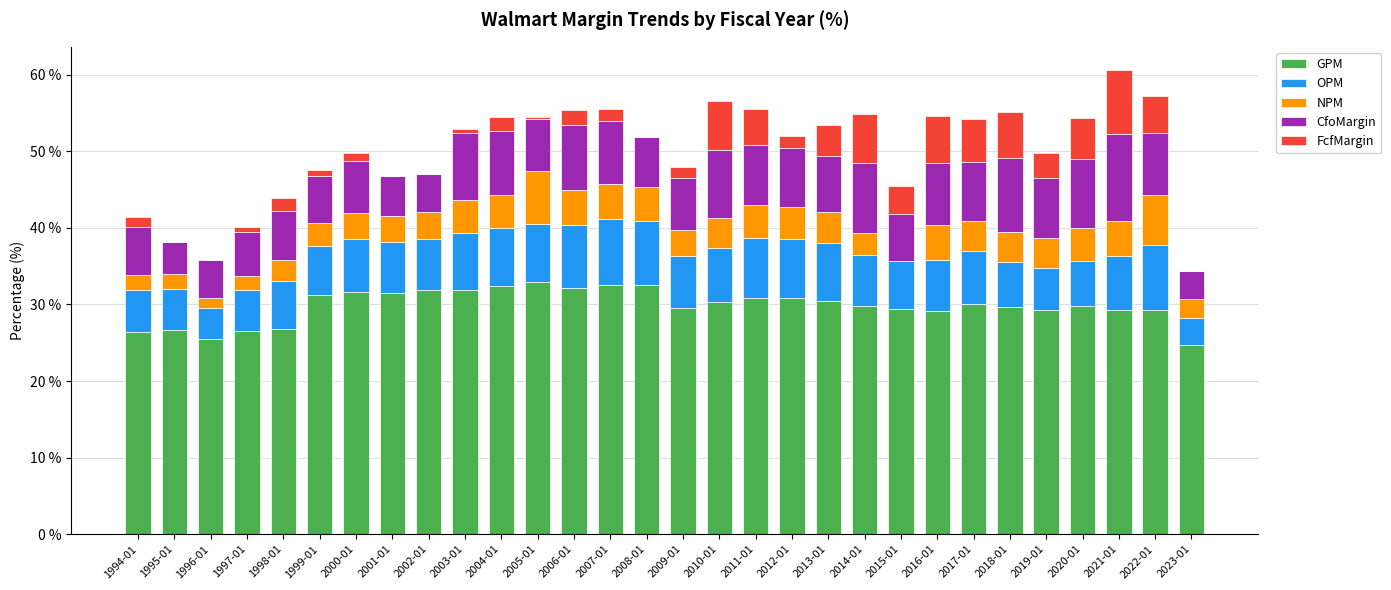

Are the bars grouped side by side (vs. stacked)?

No